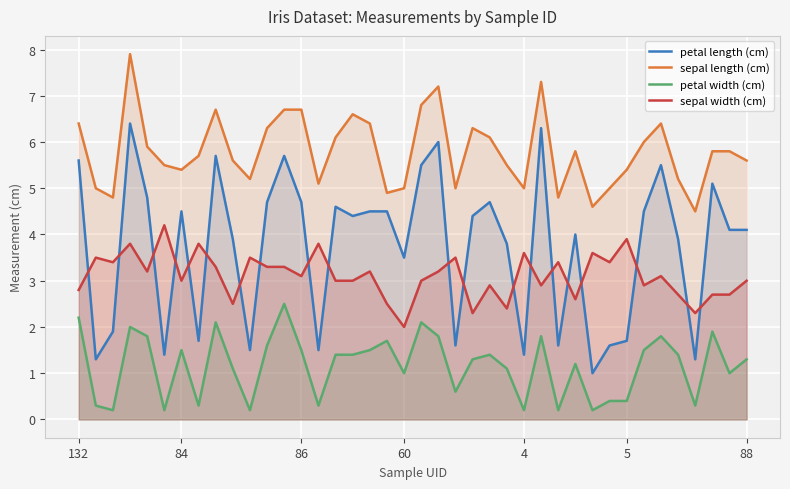

Rank the series by their maximum value, from lowest to highest.

petal width (cm), sepal width (cm), petal length (cm), sepal length (cm)